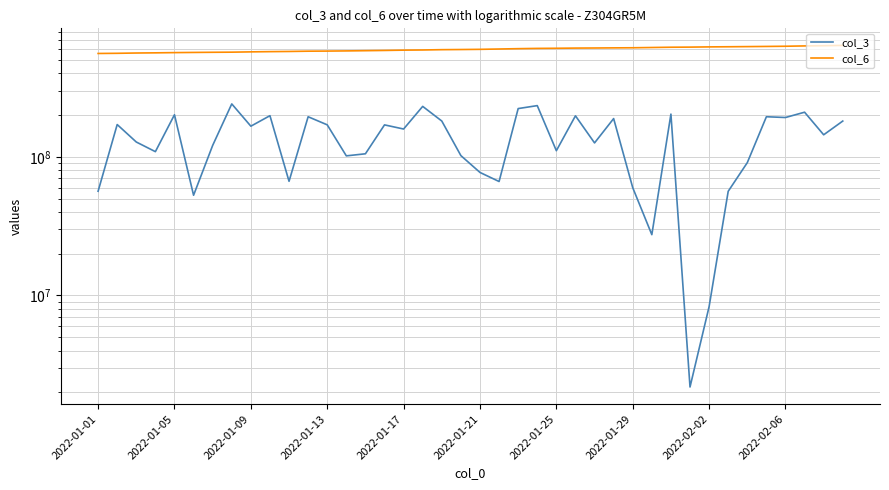

Where is col_6 nearest to the value 597789026?

2022-01-21